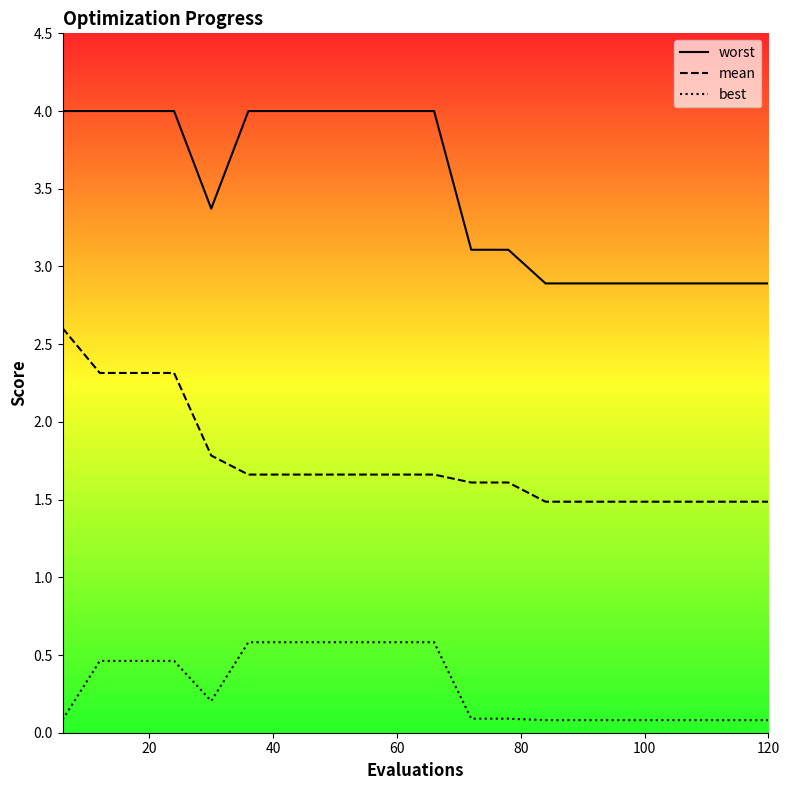

True or false: best has more than 0 interior local peaks.

False